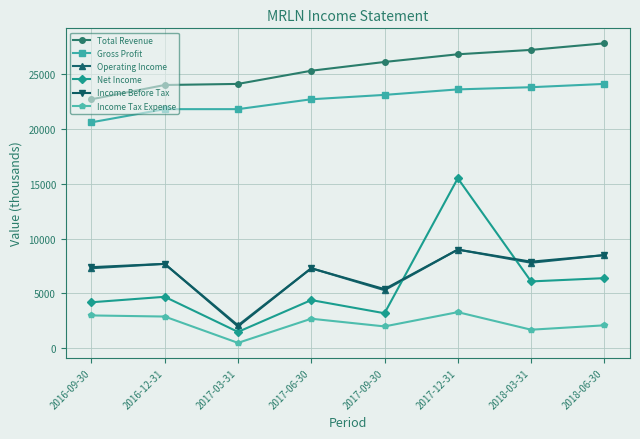

Which series ends up on top after the final intersection of Income Before Tax and Net Income?

Income Before Tax